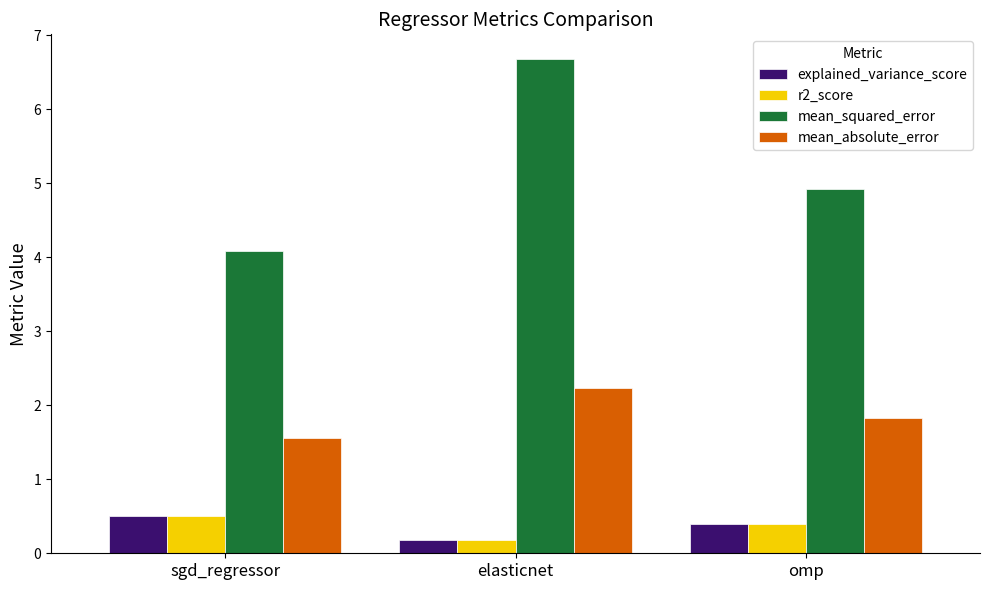

What is the label of the 3rd bar from the left?

omp